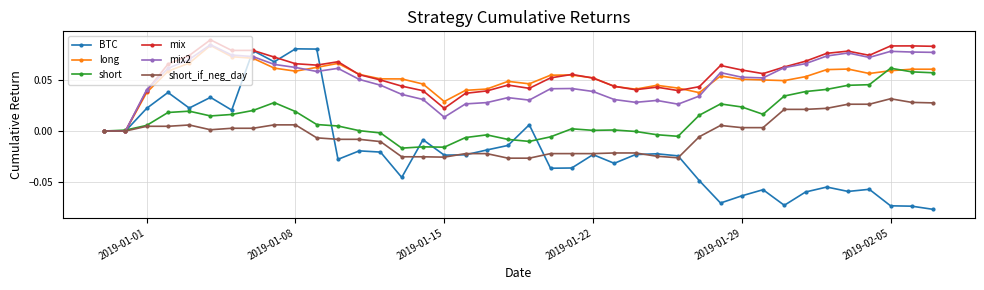

True or false: short and BTC intersect in this chart.

True